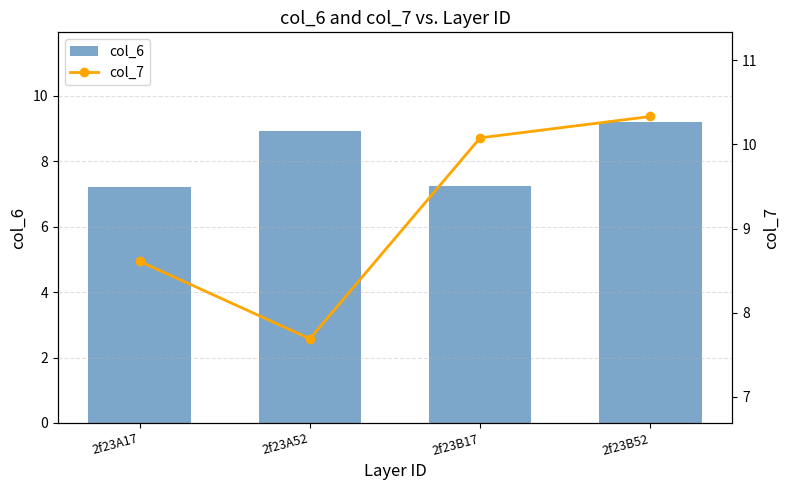

What are all the series names shown in the legend?

col_6, col_7